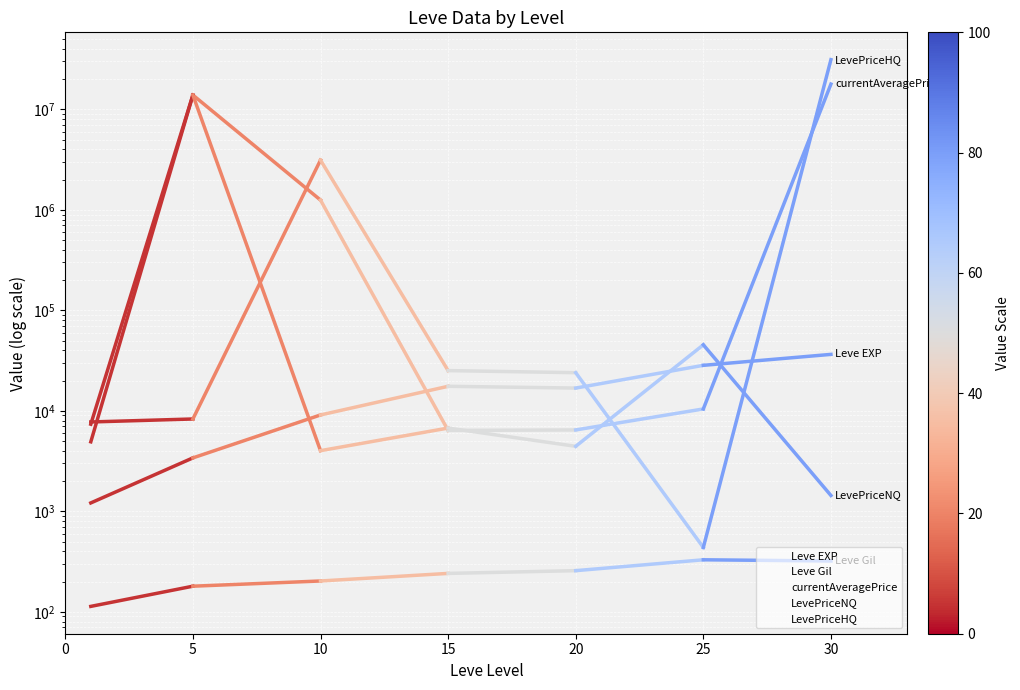

What is the sum of the LevePriceHQ values at 25 and 0?

8194.2